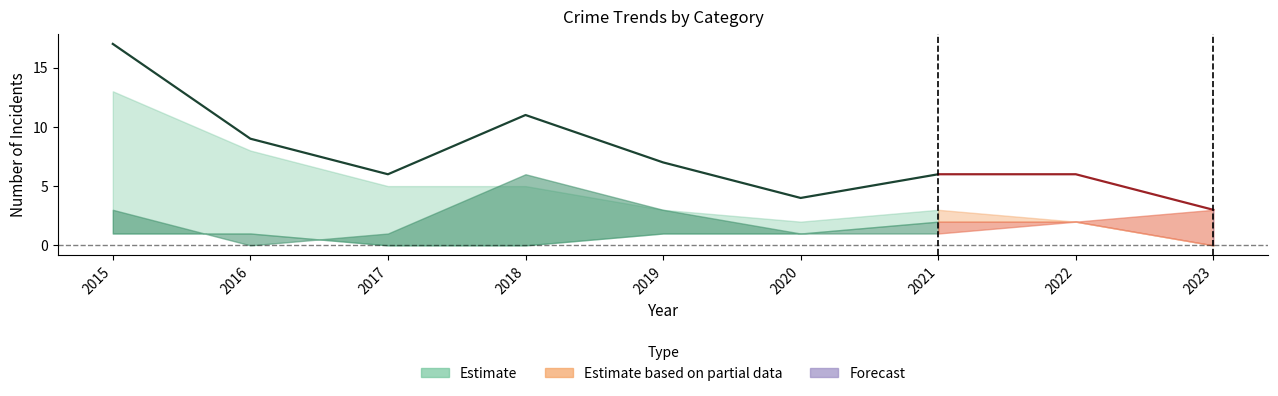

True or false: Aggravated Assault has more than 1 points higher than both neighbors.

False